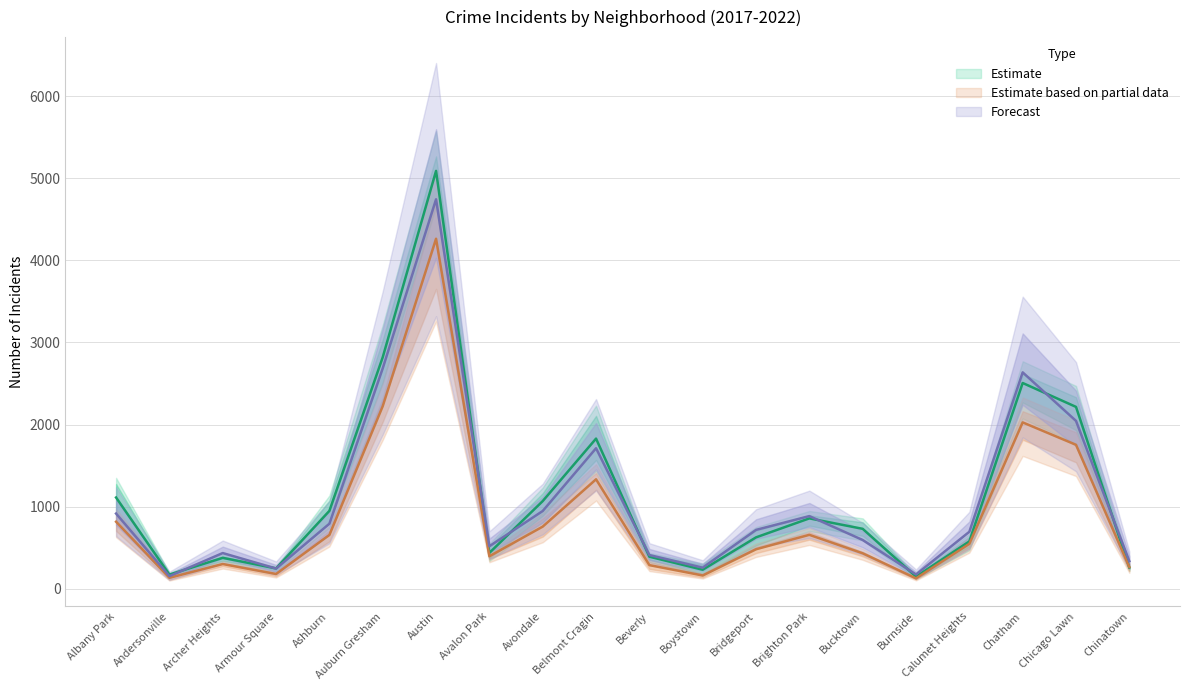

The value of 2017 at Boystown is 233.0. True or false?

True